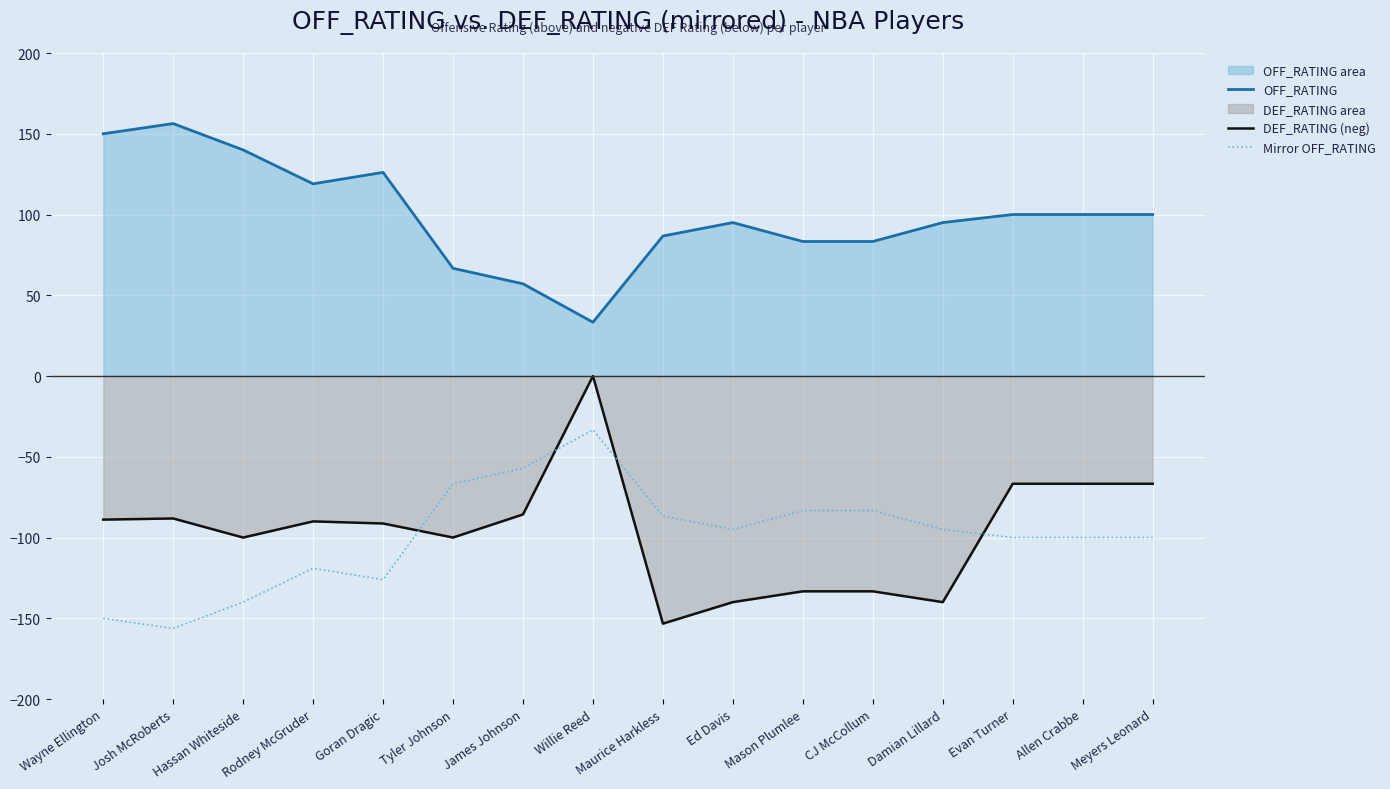

Where is the first local minimum for OFF_RATING?

Rodney McGruder